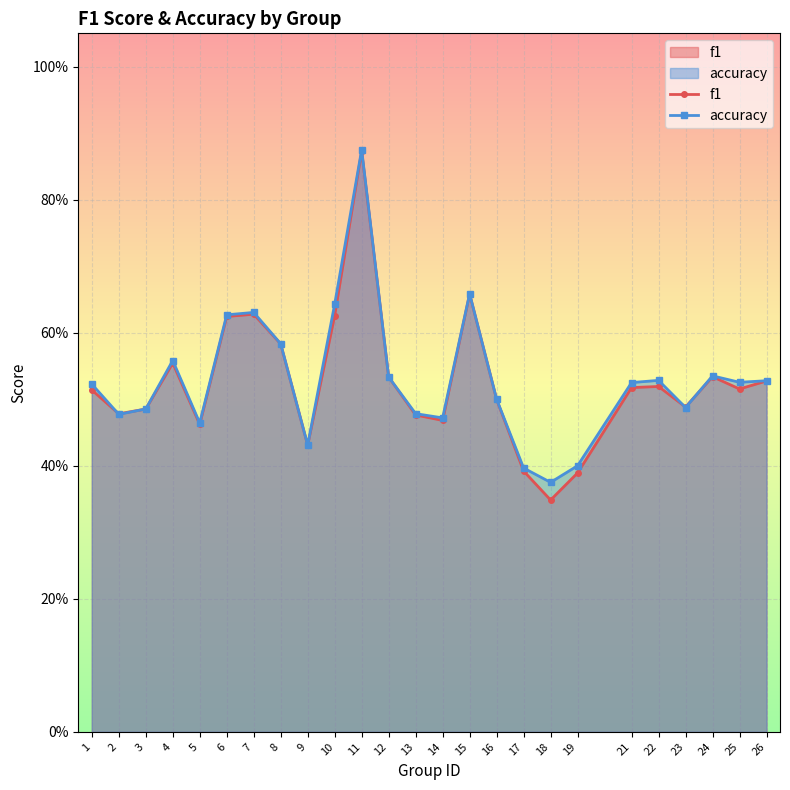

What is the value of the accuracy point at the 10th from the left?

0.6